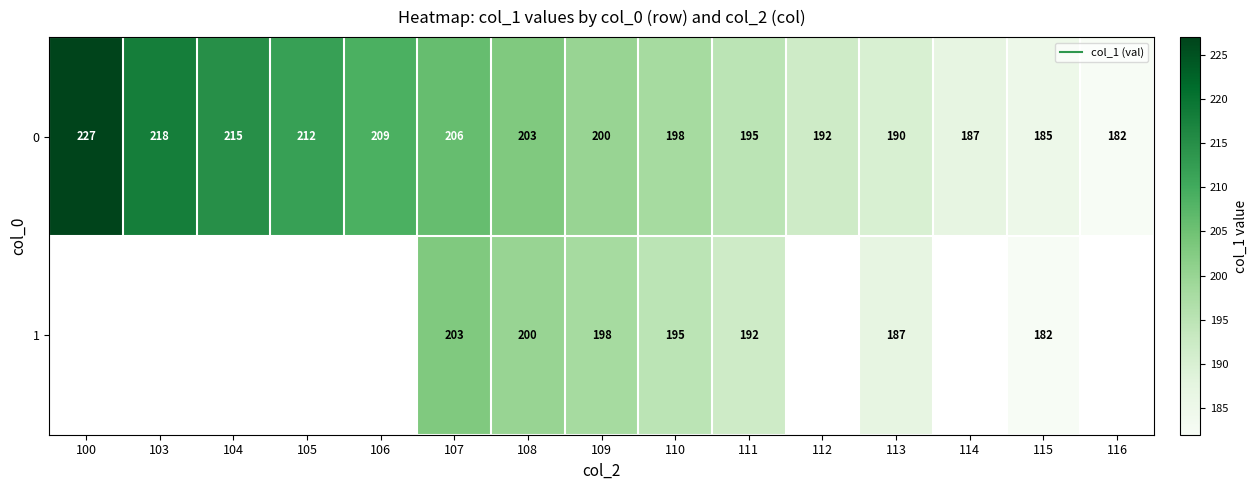

At 113, list the series in order from largest to smallest.

0, 1